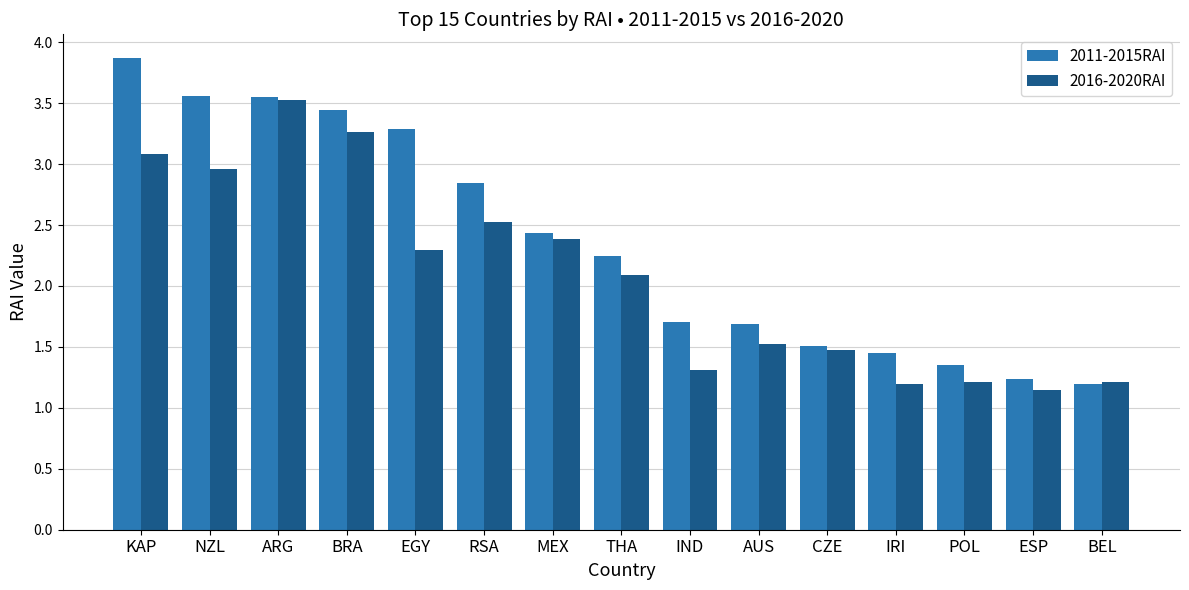

Where does the 2016-2020RAI series first go above 2?

KAP